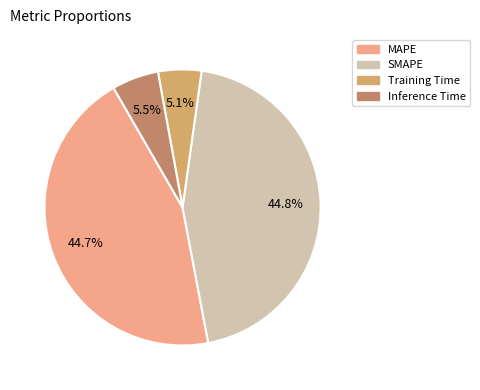

How many slices are in this pie chart?

4